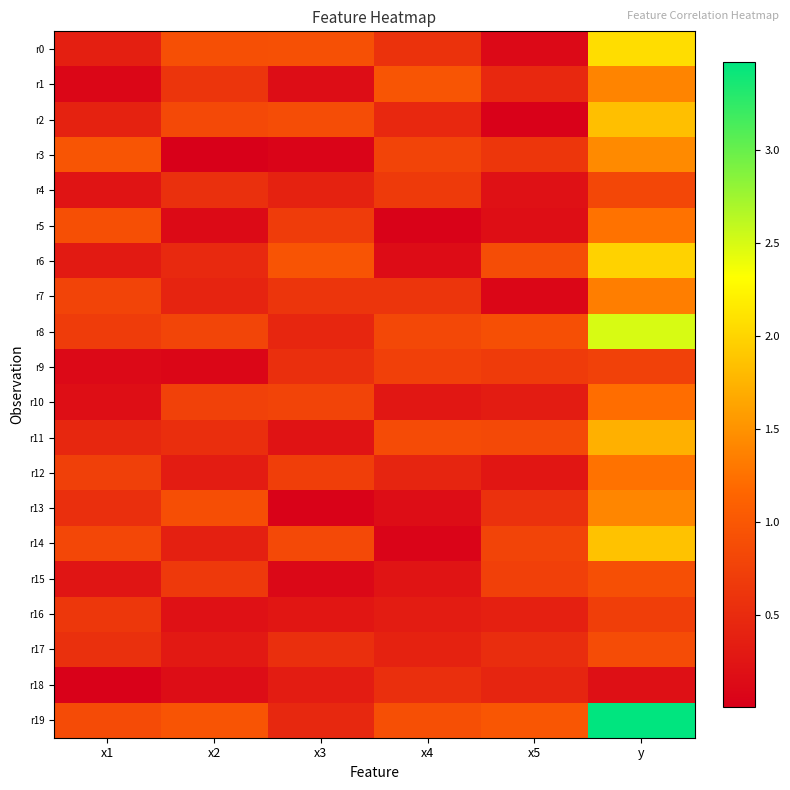

At which category does the chart reach its minimum across all series?

x2